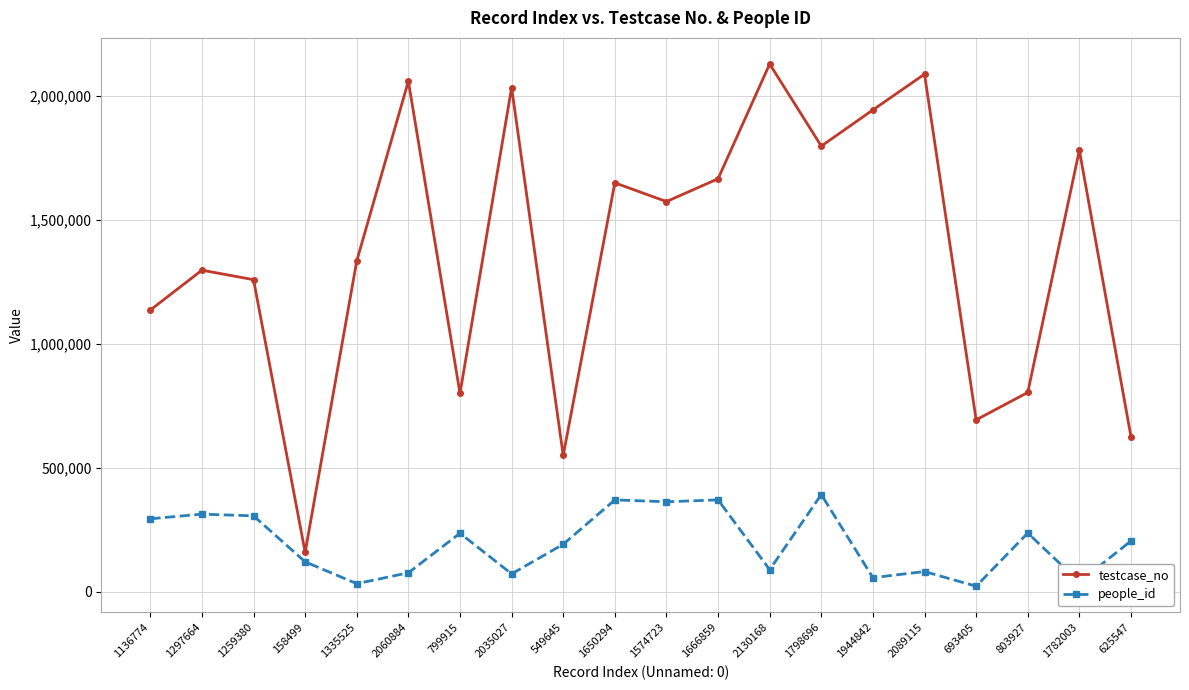

What is the label of the 5th point from the right?

2089115